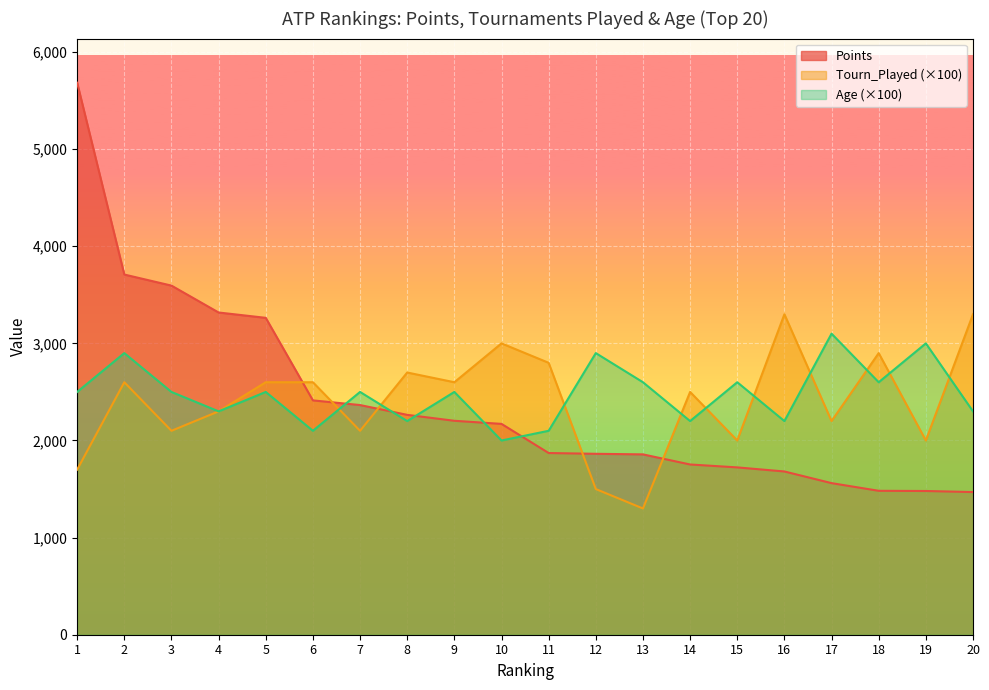

How many lines are shown in the chart?

3